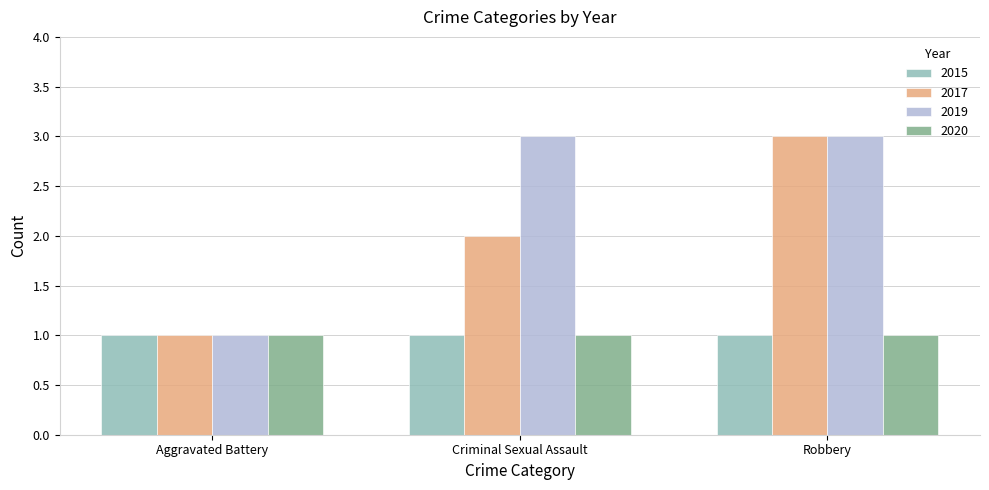

Which series changed the most between Aggravated Battery and Criminal Sexual Assault?

2019